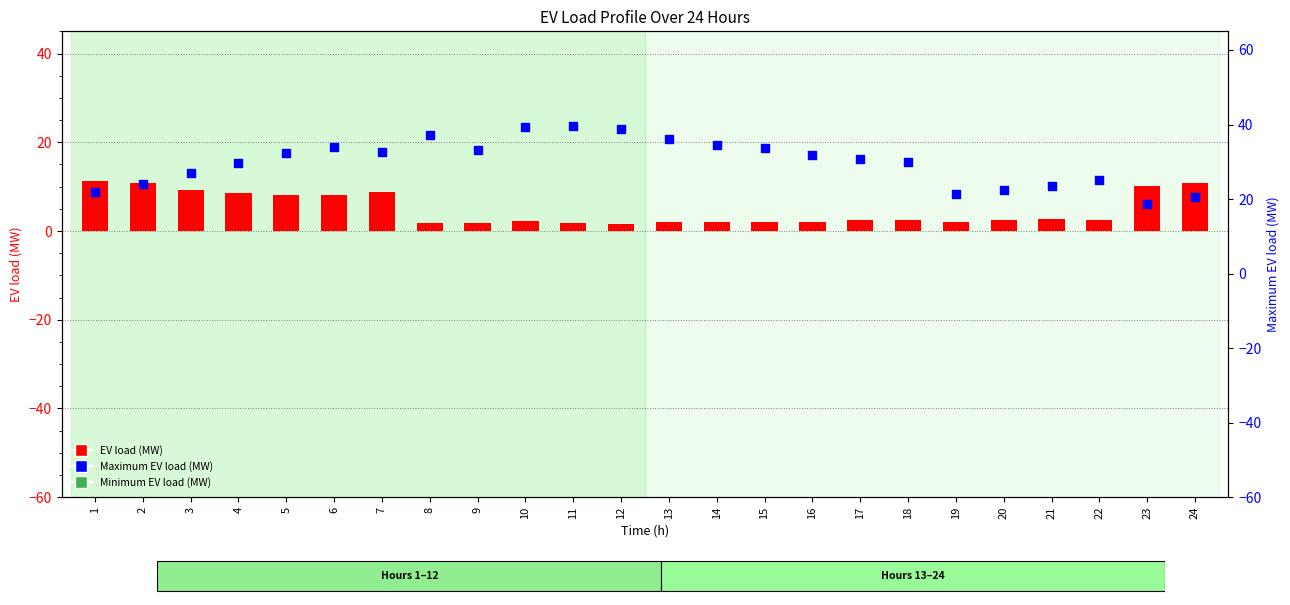

Which series has the largest Y range (max minus min)?

Maximum EV load (MW)